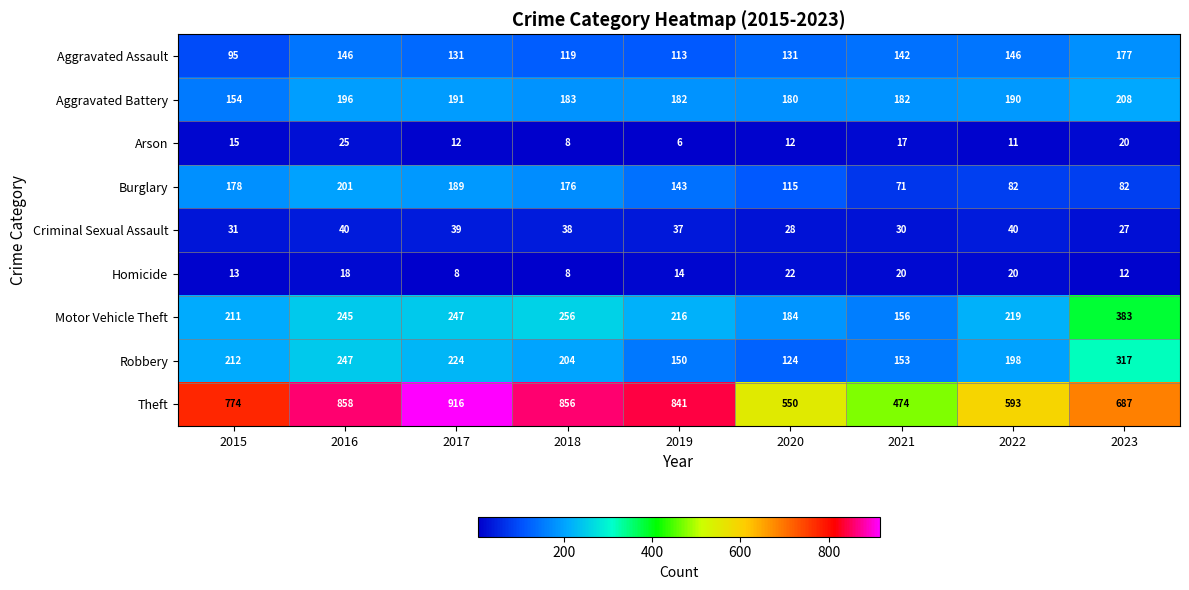

What is the total value across all series at 2018?

1848